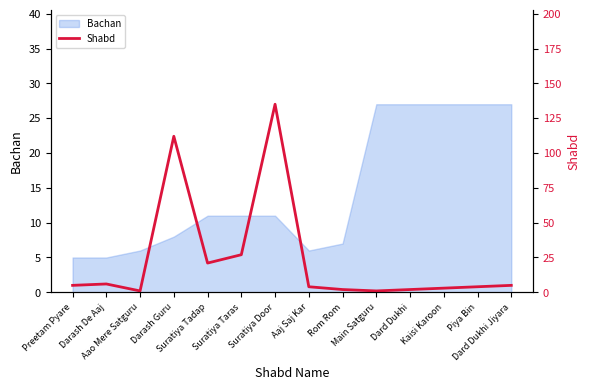

Which label corresponds to the largest value in the chart?

Suratiya Door